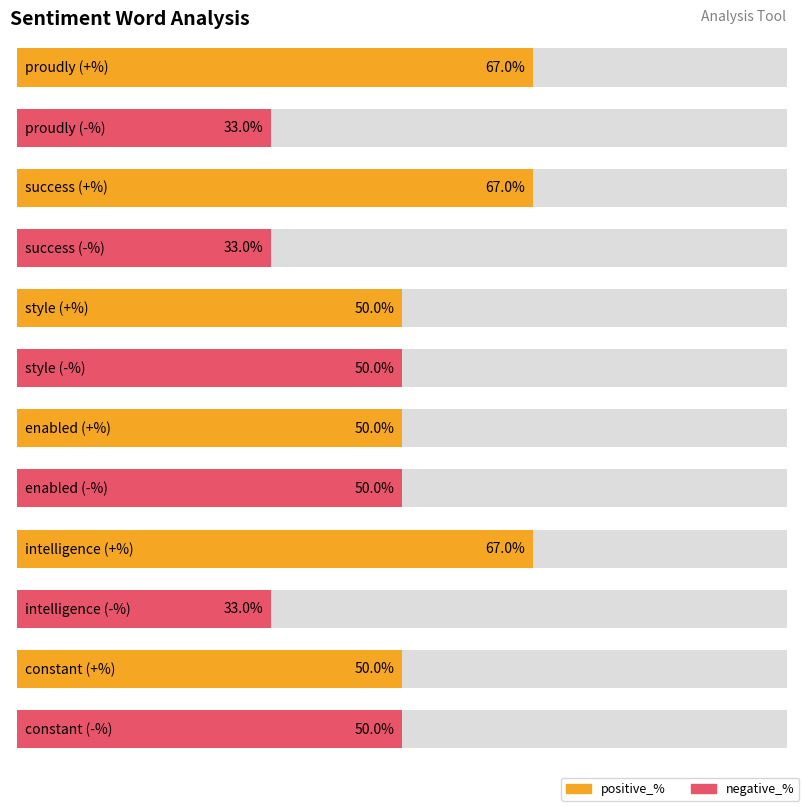

What is the sum of all negative_% values?

2.5